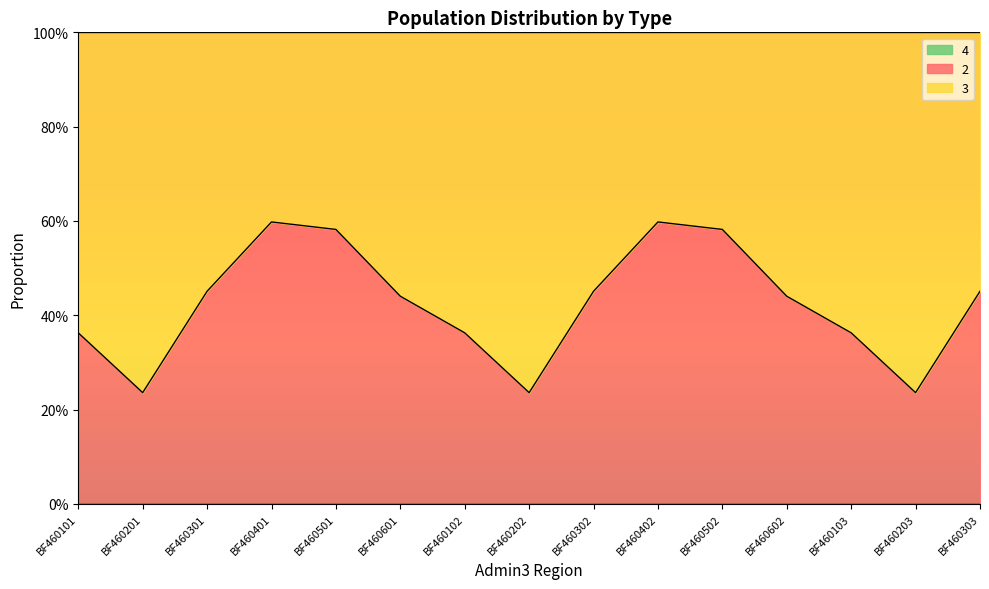

How many categories are shown in the chart?

15